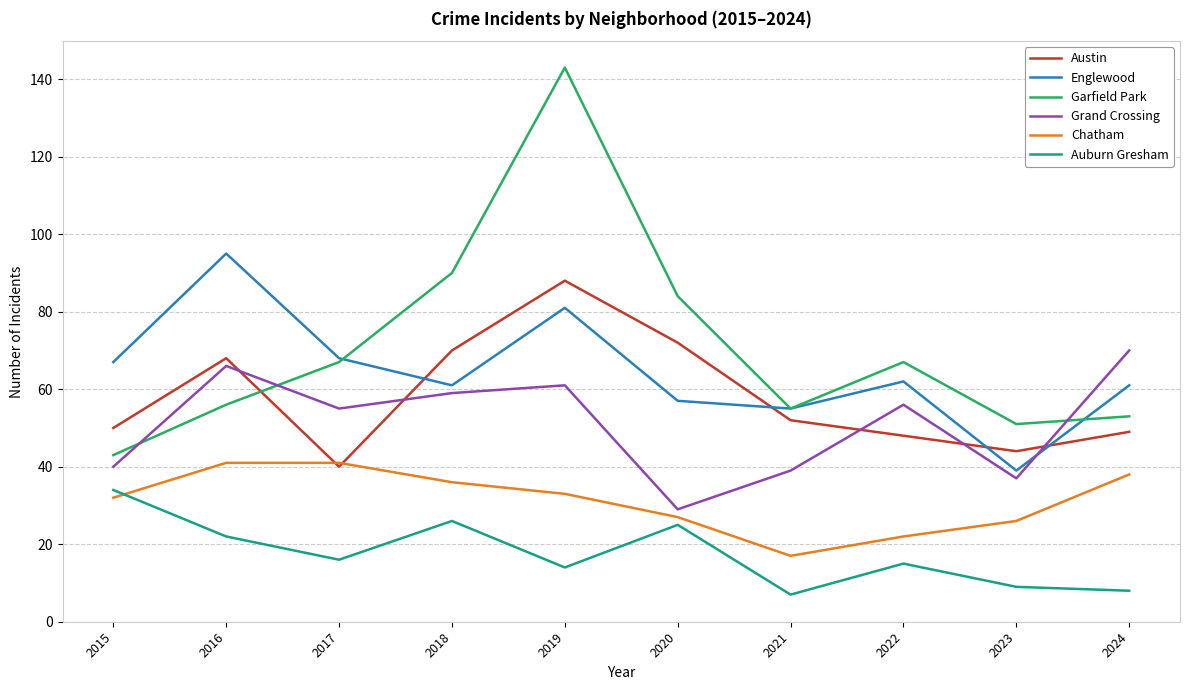

After their last crossing, which series has the higher values: Grand Crossing or Austin?

Grand Crossing